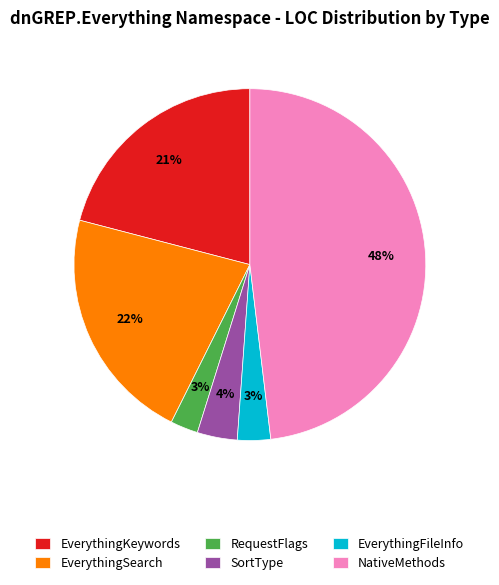

True or false: RequestFlags accounts for 8% of the total.

False